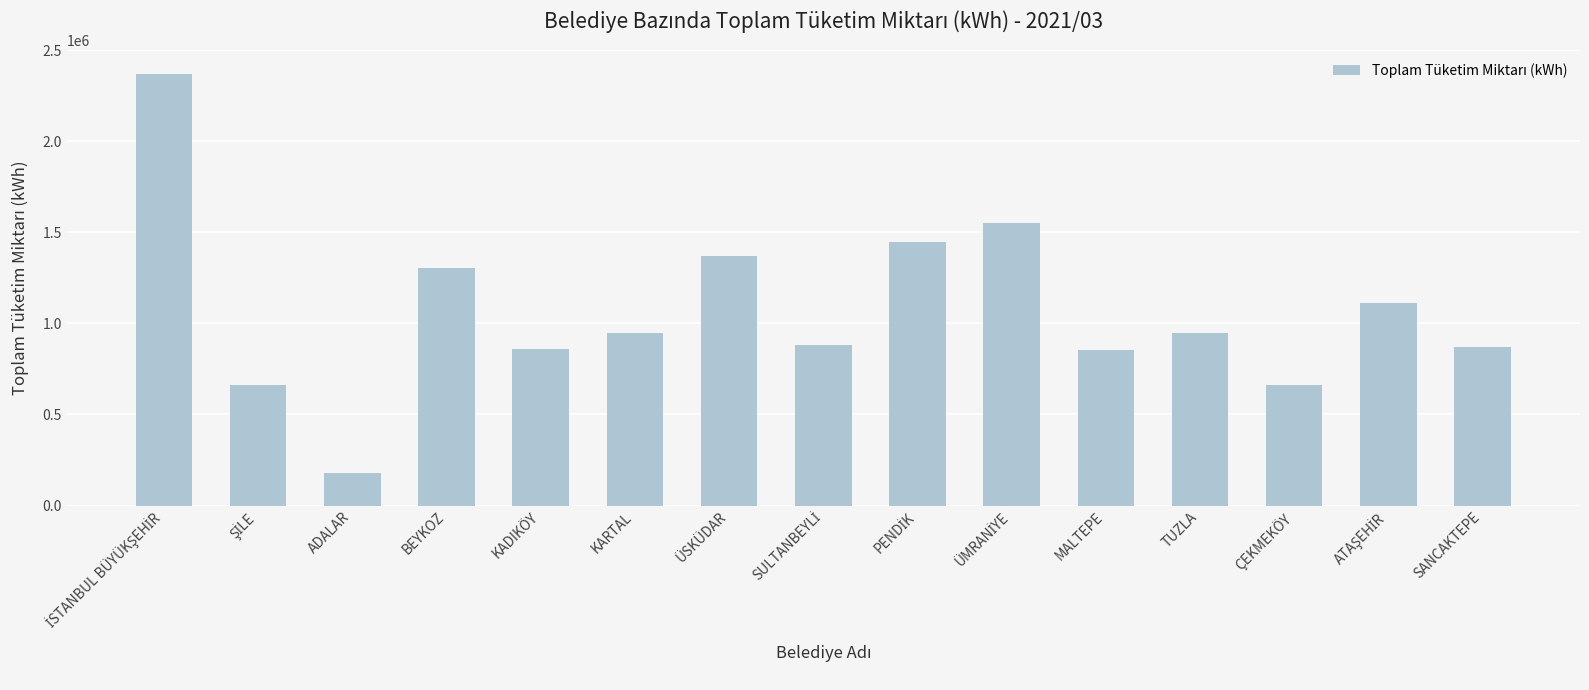

Are the bars horizontal?

No